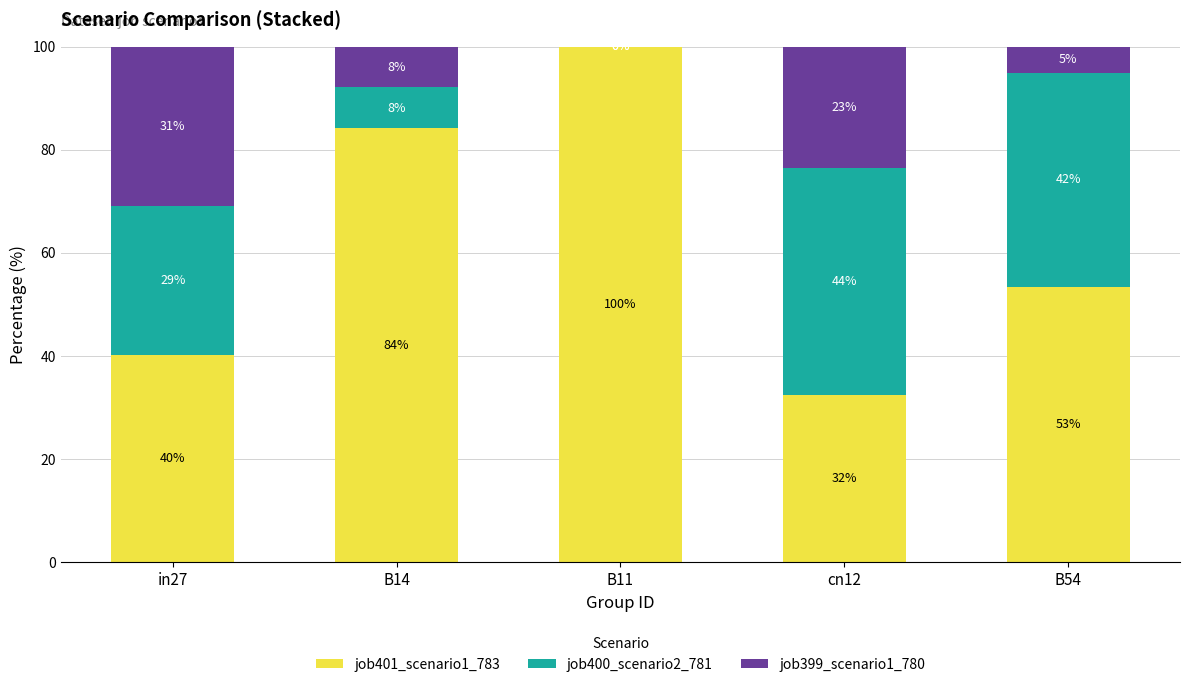

What value does the job401_scenario1_783 series have at B11?

100.0